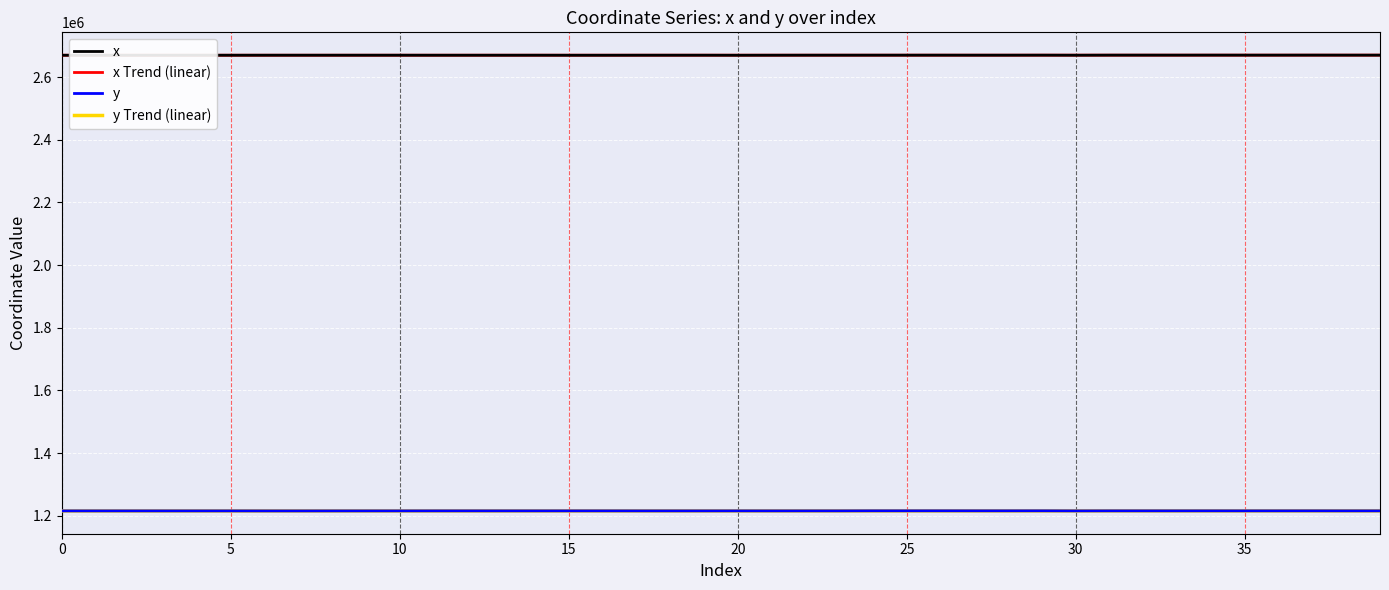

What is the maximum value shown in the chart?

2669931.3